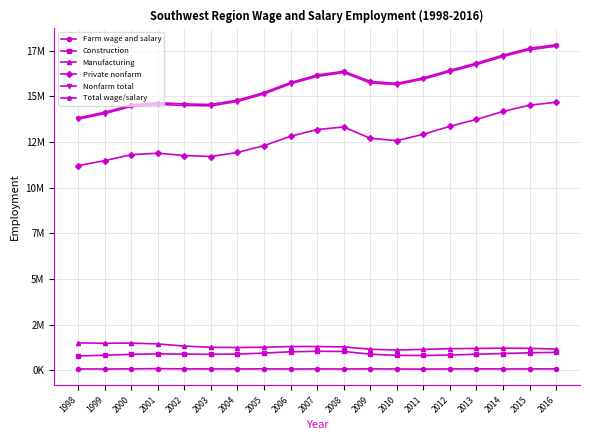

How many values in the Construction series exceed 886360?

9